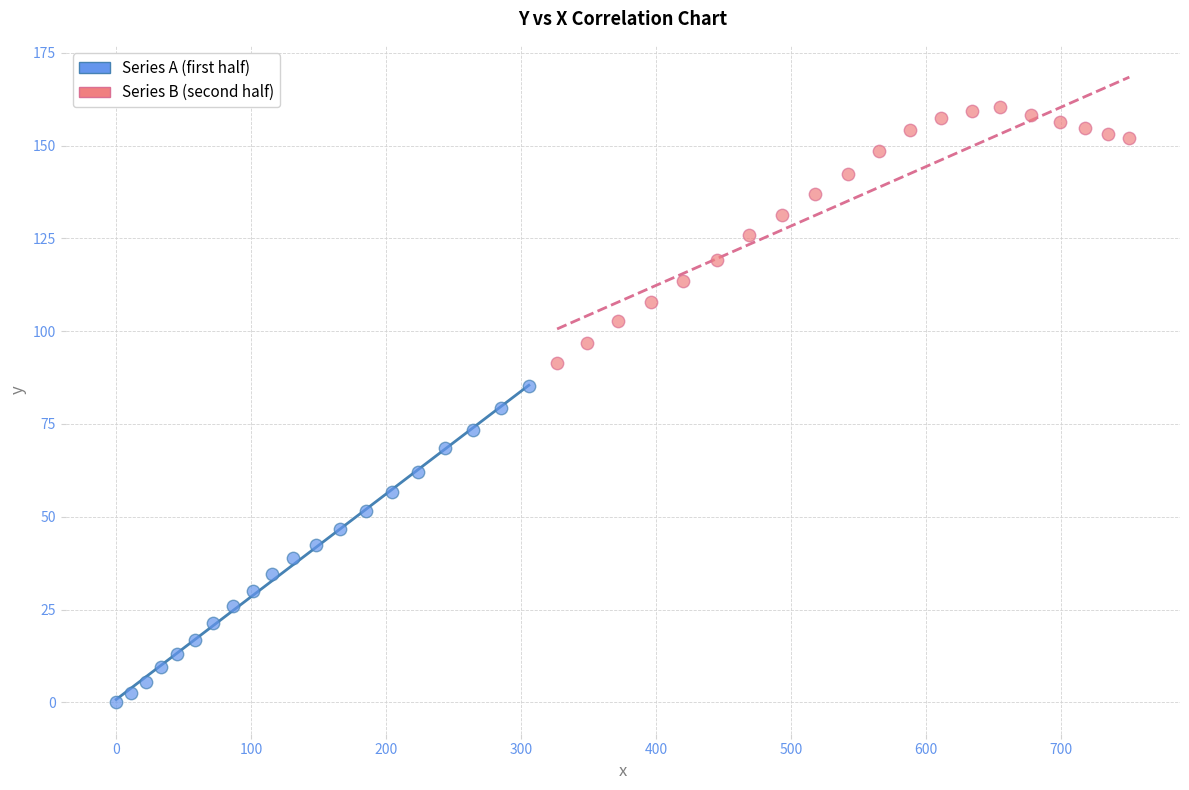

Which series contains the highest Y value?

Series B (second half)